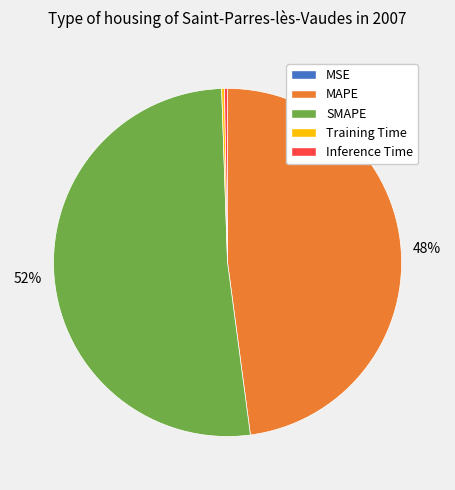

To the nearest percent, what is the average slice percentage?

20%